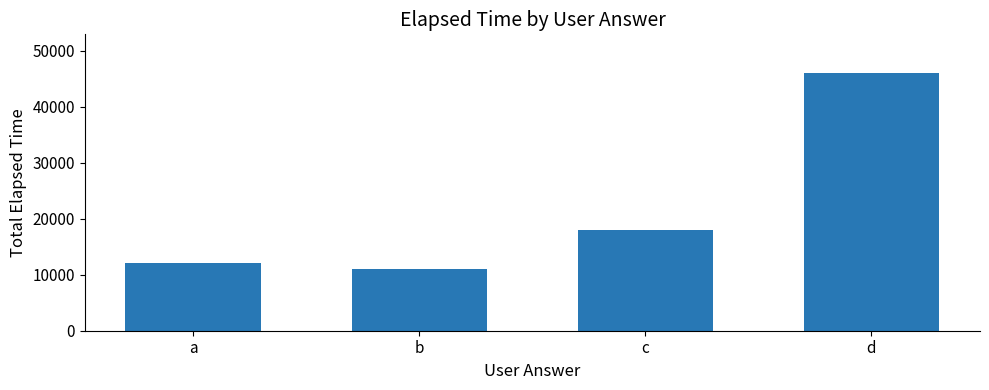

Approximately how many times larger is the value at d compared to b?

4.2